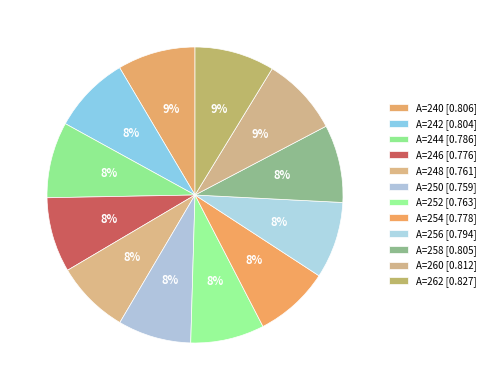

To the nearest percent, what is the average slice percentage?

8%